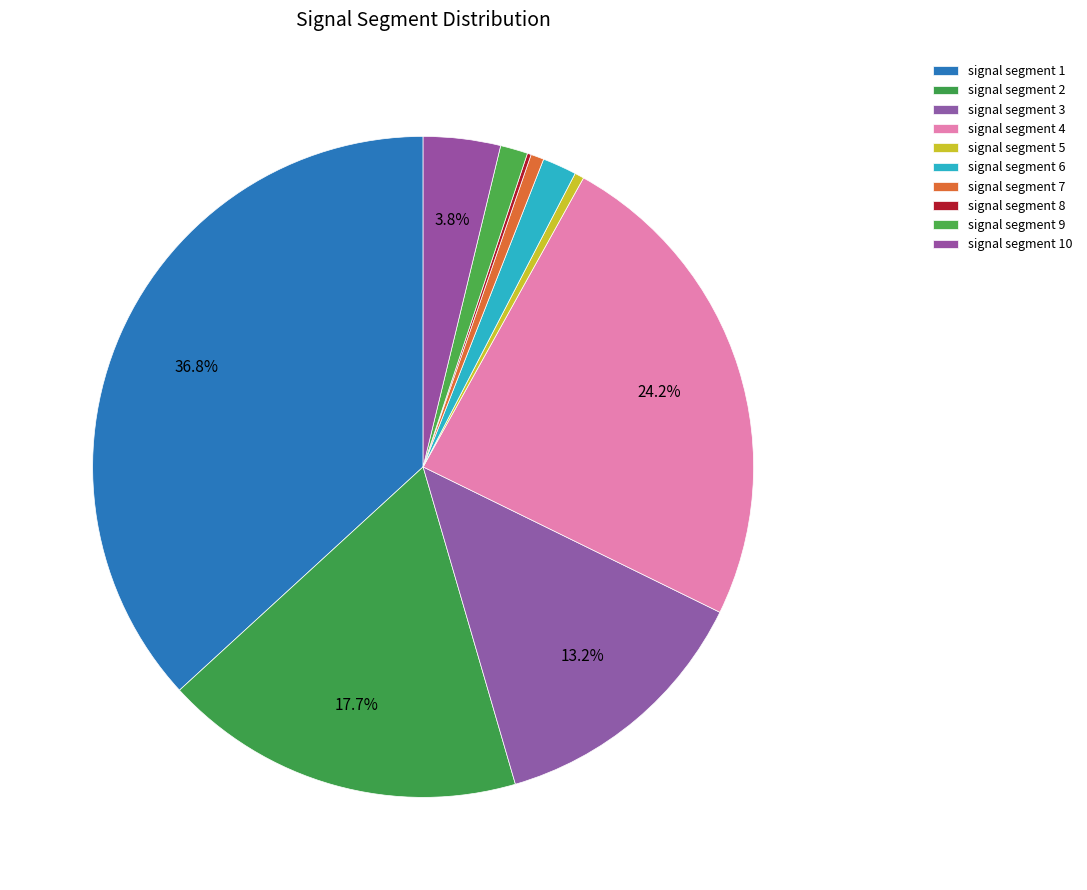

The signal segment 2 slice represents 18% of the pie. True or false?

True